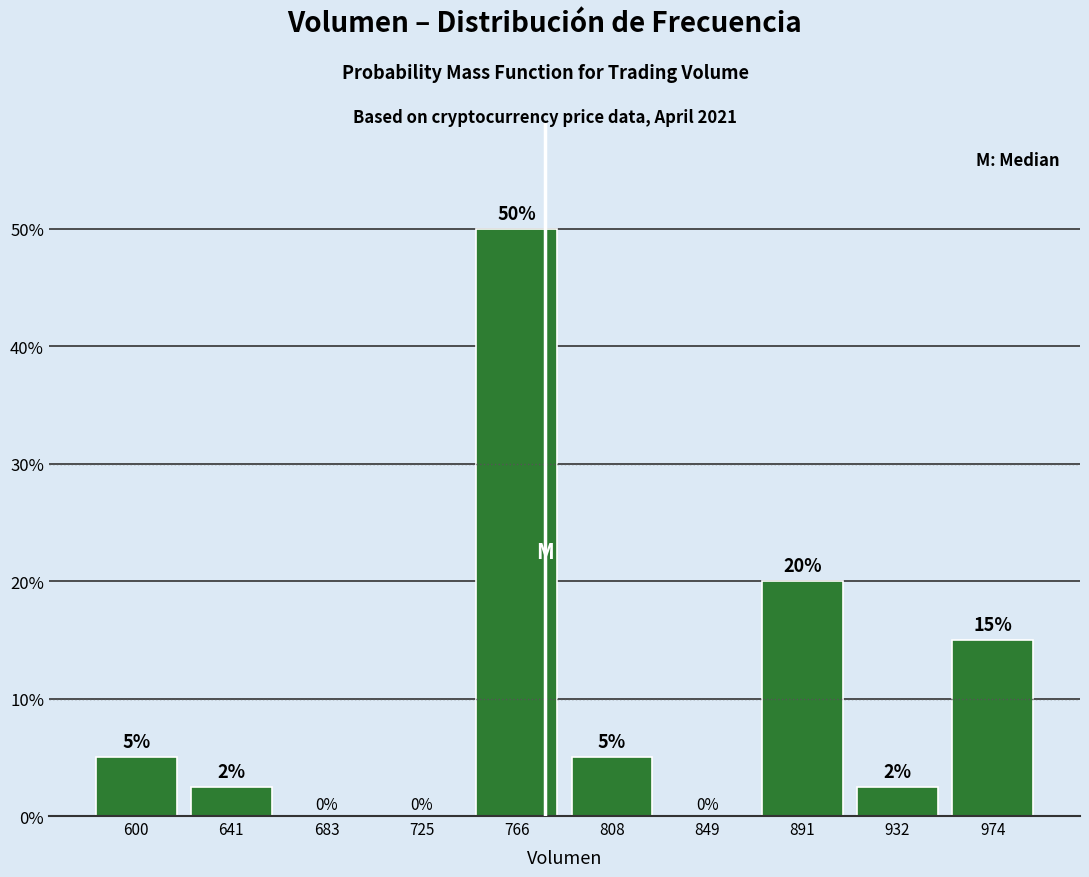

Which range on the x-axis has the tallest bar?

745 to 785